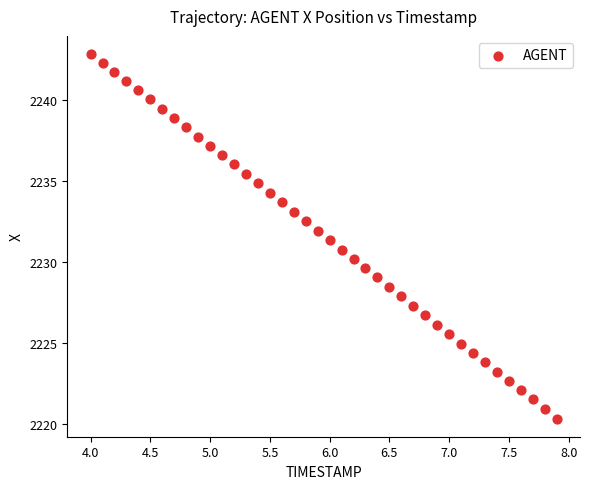

What is the range of Y values (max minus min)?

22.5